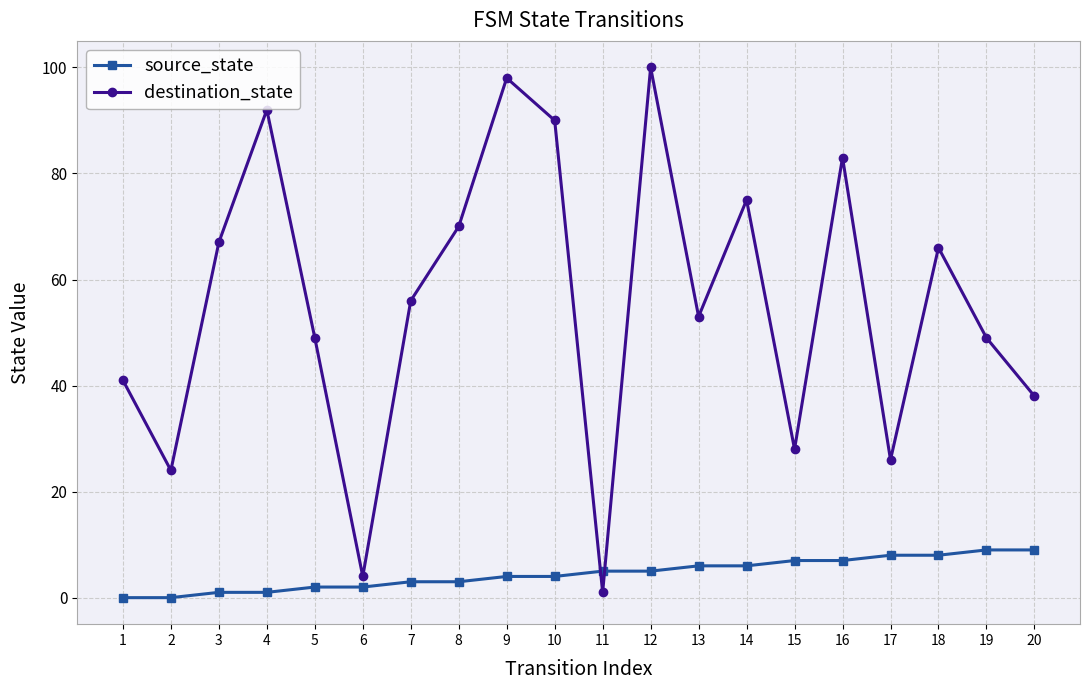

Reading left to right, extract all data points from this chart.

source_state: 0	0	1	1	2	2	3	3	4	4	5	5	6	6	7	7	8	8	9	9
destination_state: 41	24	67	92	49	4	56	70	98	90	1	100	53	75	28	83	26	66	49	38